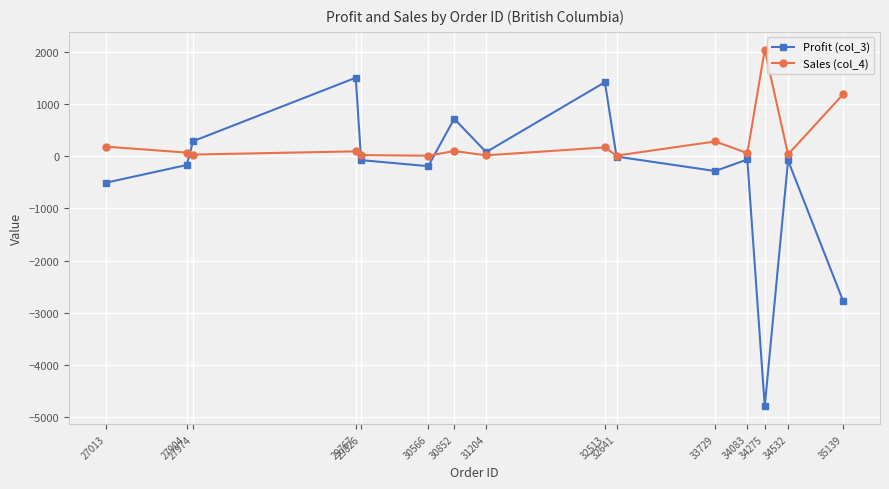

How many lines are shown in the chart?

2